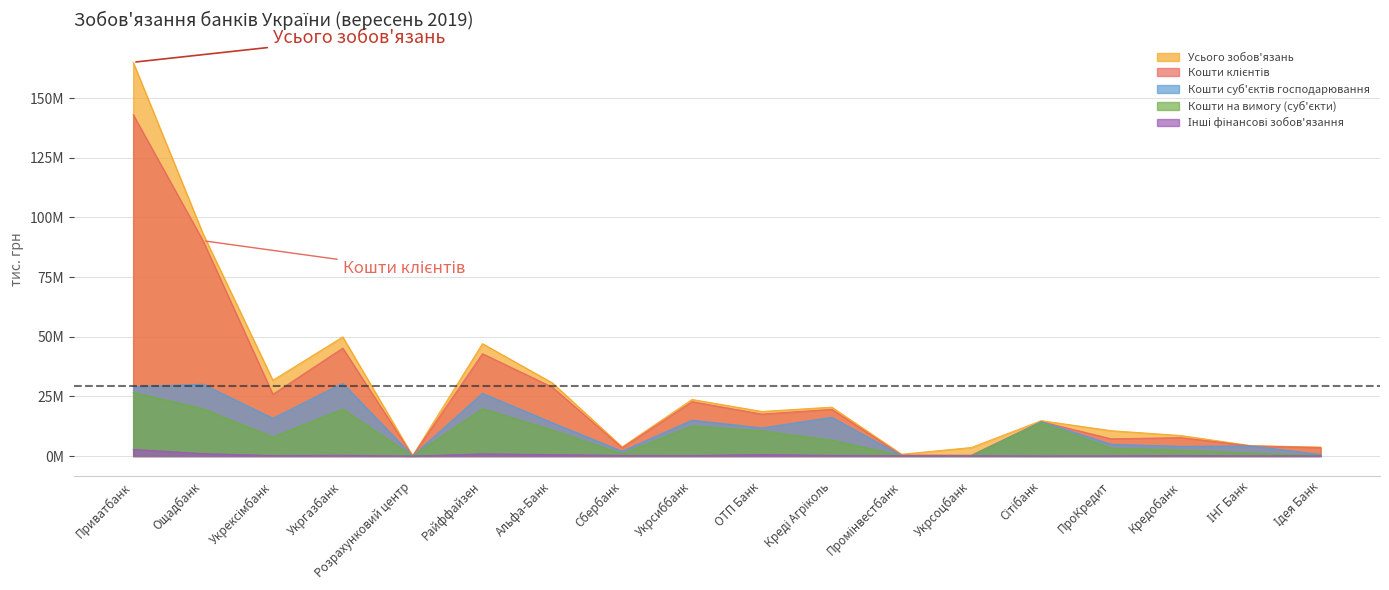

How many times do Інші фінансові зобов'язання and Кошти на вимогу (суб'єкти) cross each other?

2